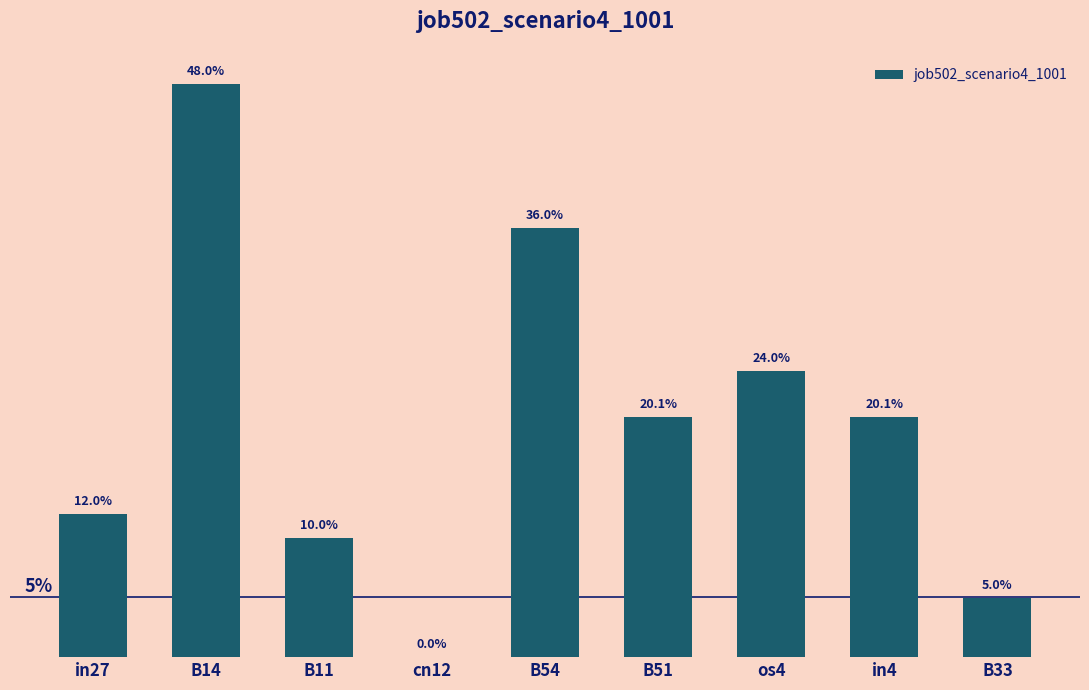

Are the bars horizontal?

No